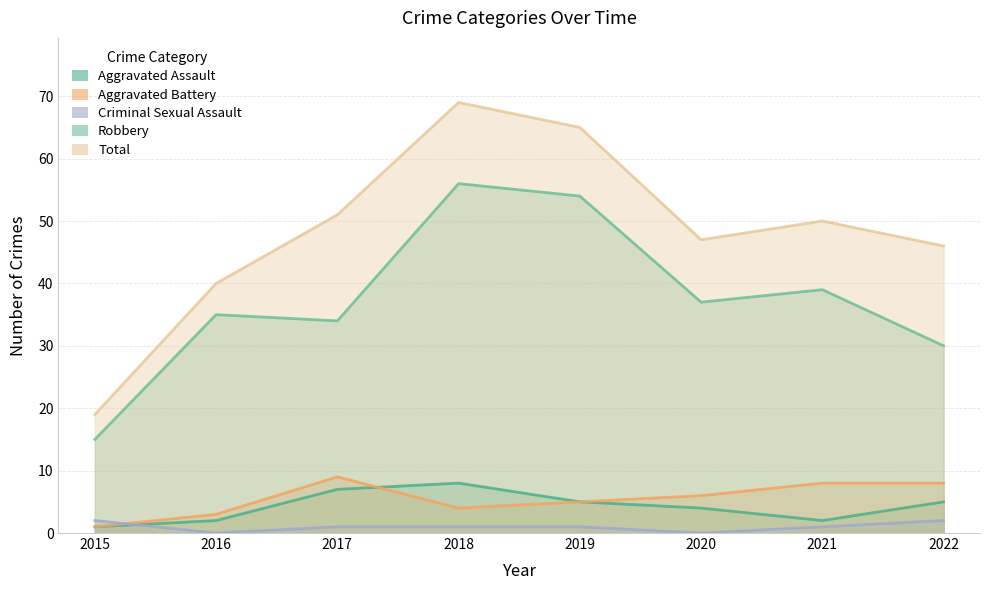

What is the minimum value for Total?

19